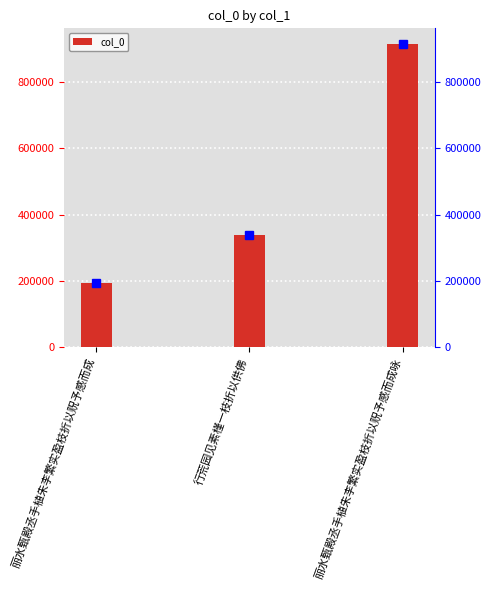

What is the maximum value shown in the chart?

916137